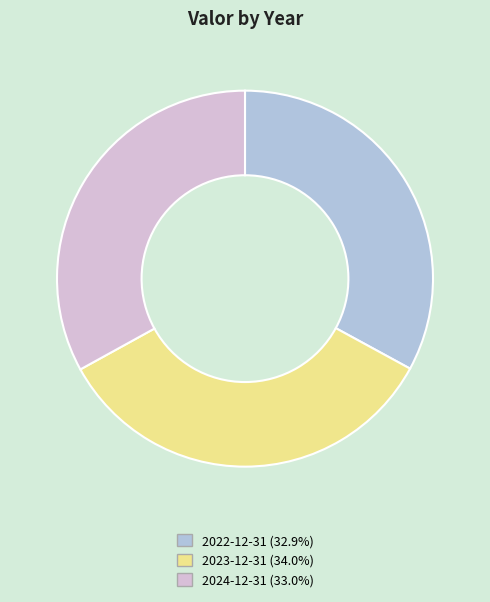

What is the ratio of the value at 2022-12-31 (32.9%) to the value at 2024-12-31 (33.0%)?

1.0